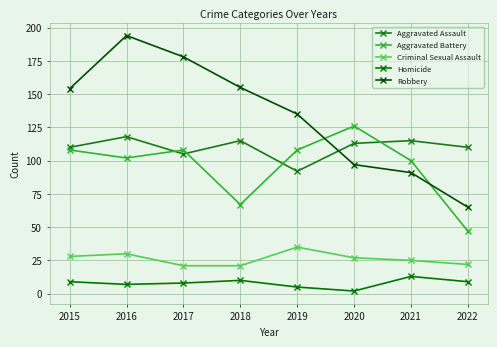

At how many categories does at least one series exceed 85?

8